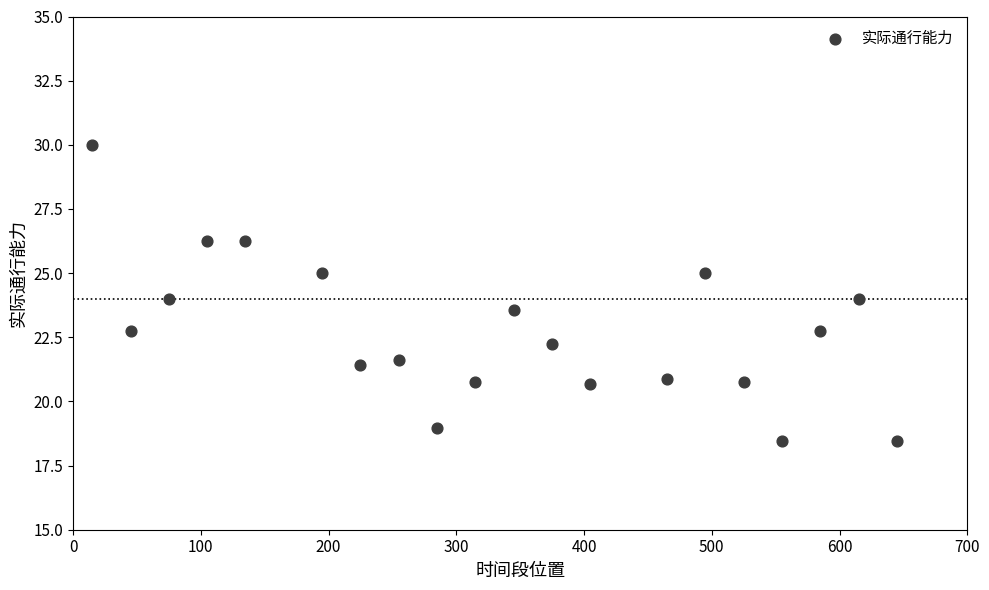

What is the range of Y values (max minus min)?

11.5